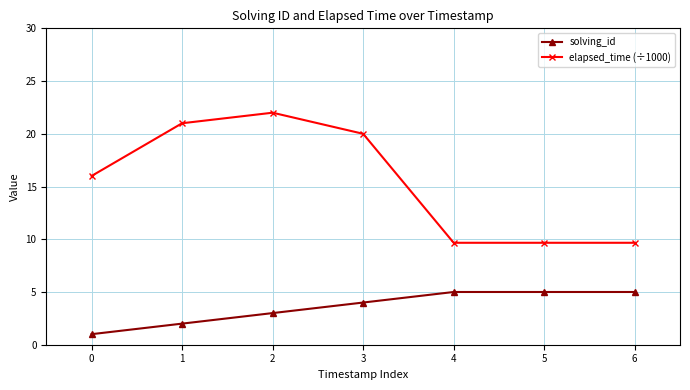

How many solving_id values are between 2 and 5?

6